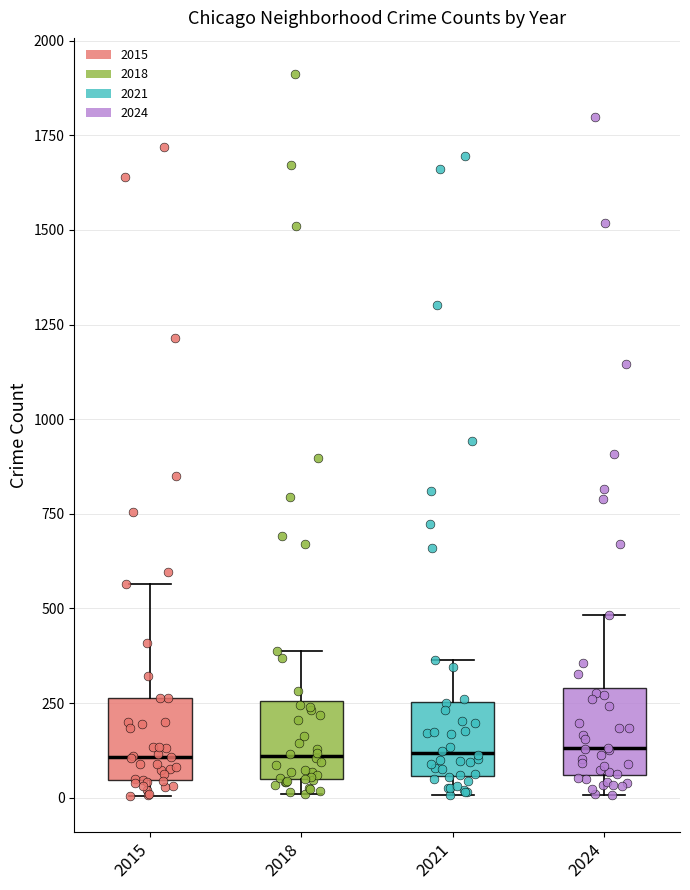

Reading left to right, transcribe this box plot: for each box, give where its median line is, the range the box spans, and where its two whiskers end, as read against the y-axis. The values are not printed on the chart, so give them approximately, as read against the axis.

2015: median 100, box 50 to 250, whiskers 0 to 550
2018: median 100, box 50 to 250, whiskers 0 to 400
2021: median 100, box 50 to 250, whiskers 0 to 350
2024: median 150, box 50 to 300, whiskers 0 to 500